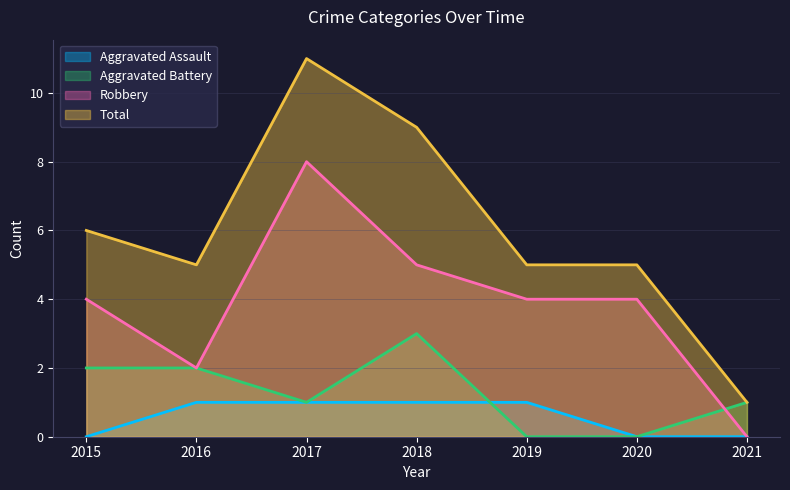

How many values in the Robbery series are below 4?

2